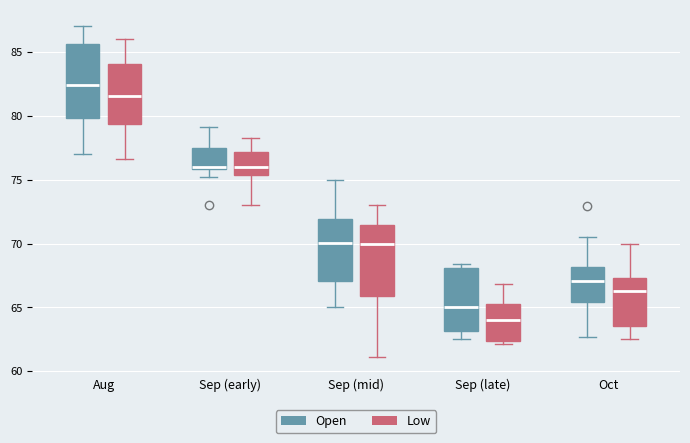

Which box's median line is the highest?

Aug (Open)